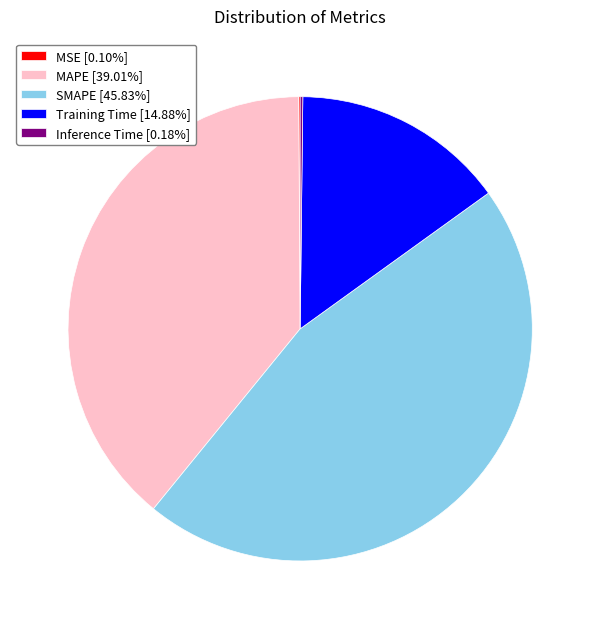

Is the sum of SMAPE [45.83%] and Training Time [14.88%] greater than half?

Yes